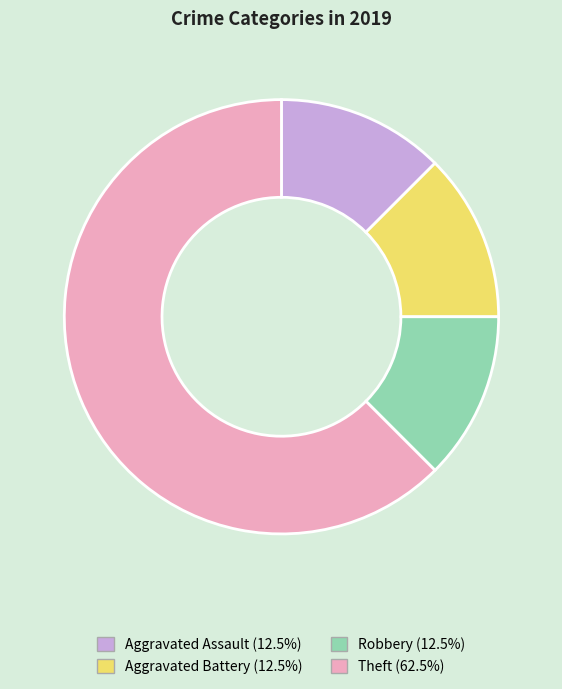

Does Aggravated Assault (12.5%) account for over 50% of the chart?

No